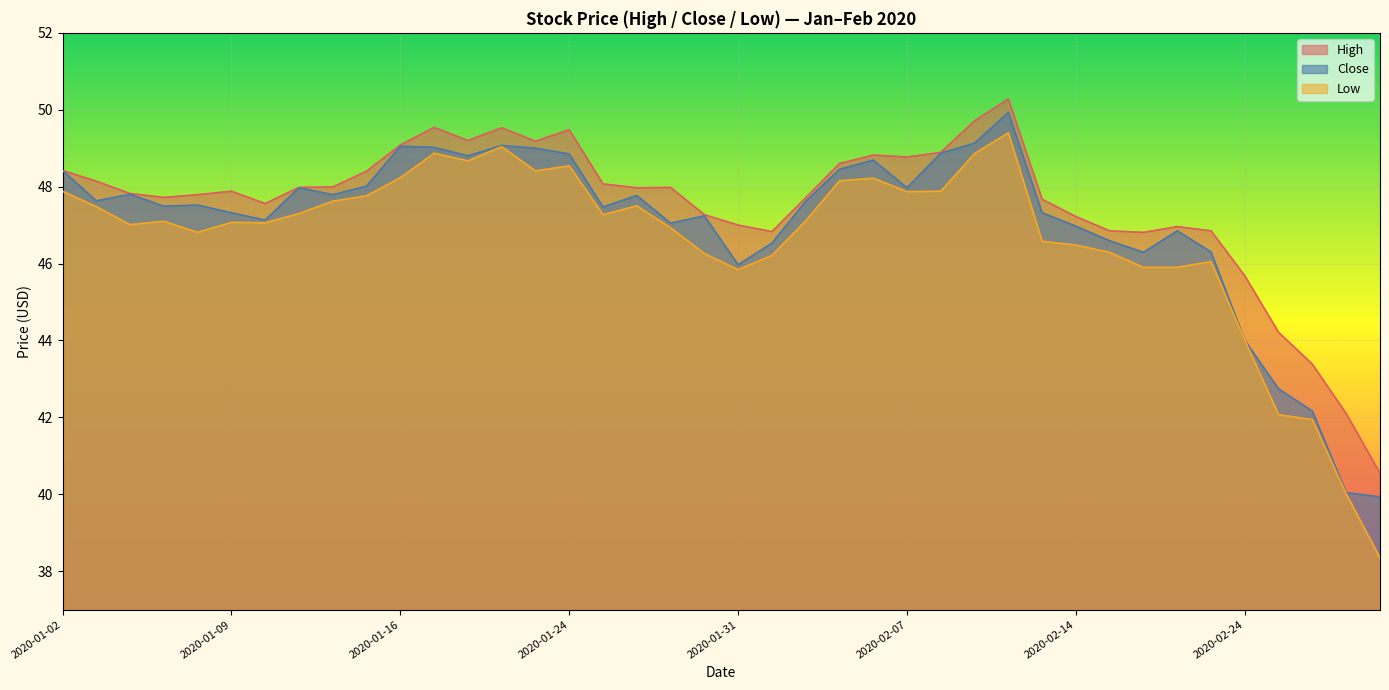

At which category does Low reach its first local valley?

2020-01-06